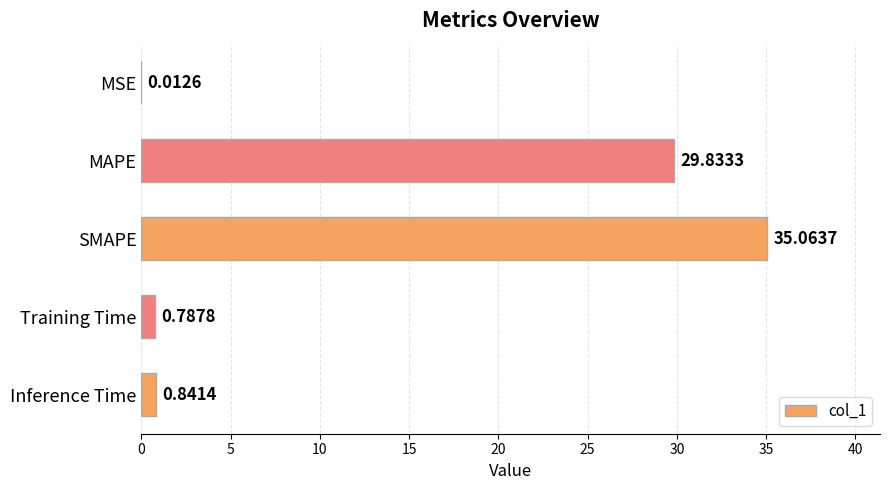

Between Inference Time and MAPE, which is larger?

MAPE